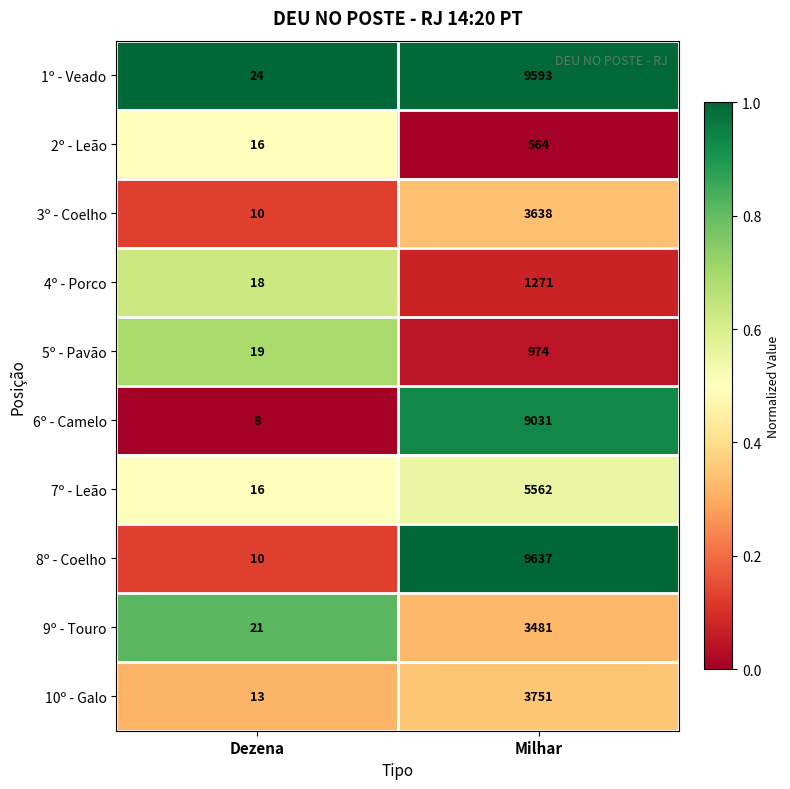

What is the sum of all 10º - Galo values?

3764